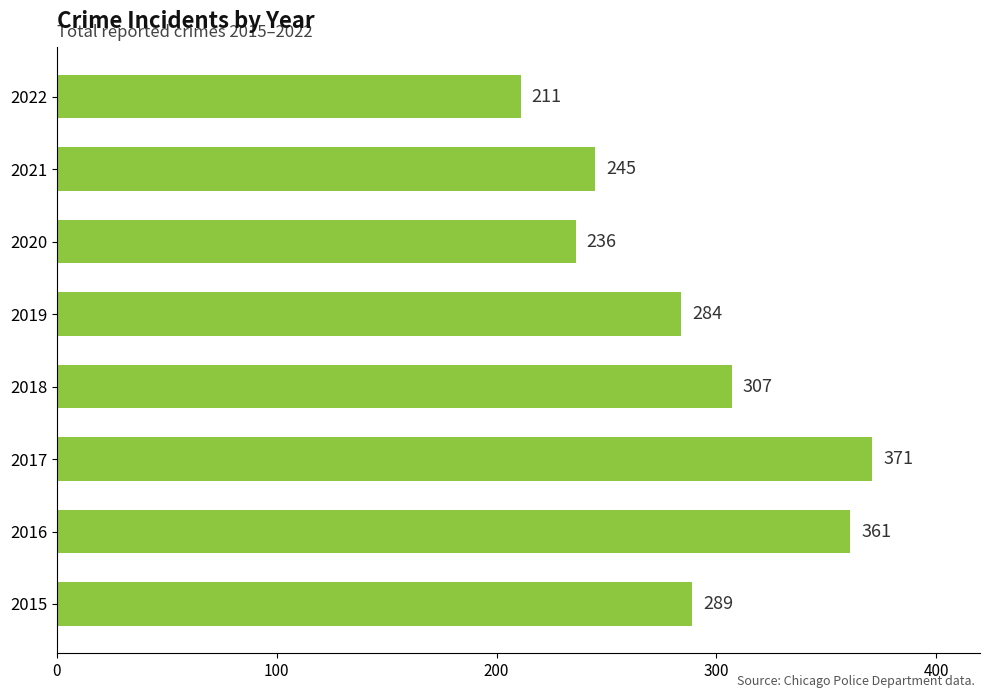

Which category has the highest value across all series?

2017